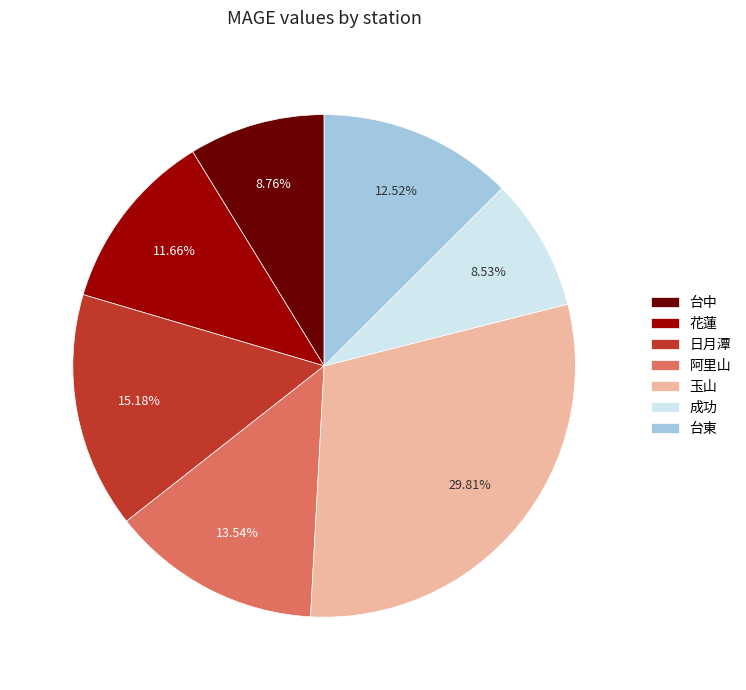

Is 阿里山 the majority of the pie?

No